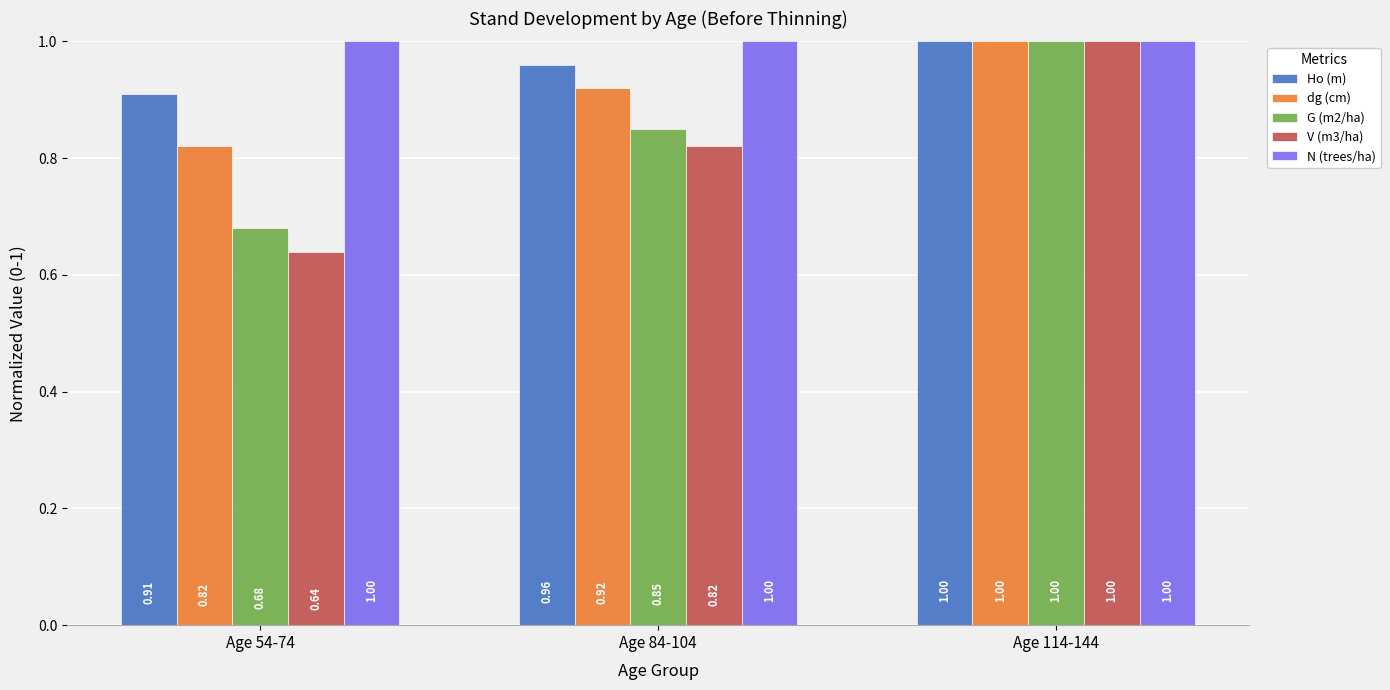

Which series changed the most between Age 54-74 and Age 84-104?

V (m3/ha)